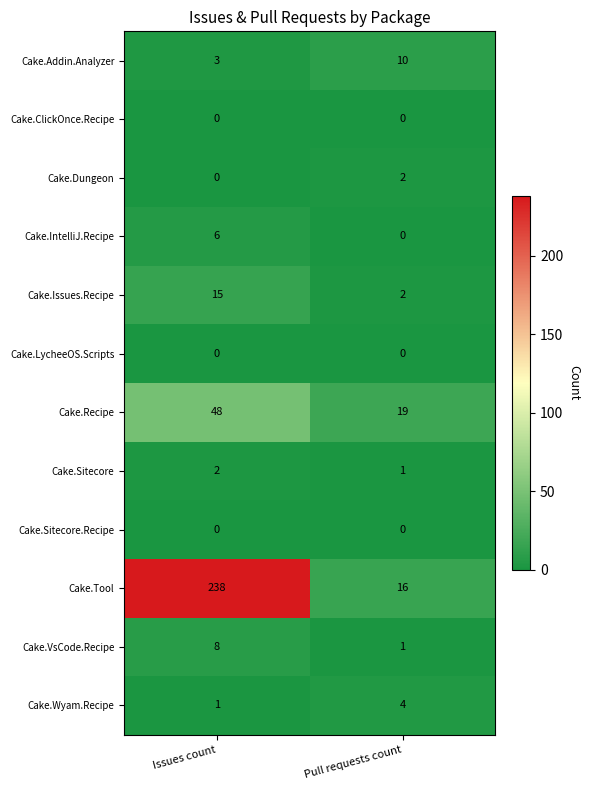

The value of Cake.Recipe at Issues count is 84. True or false?

False